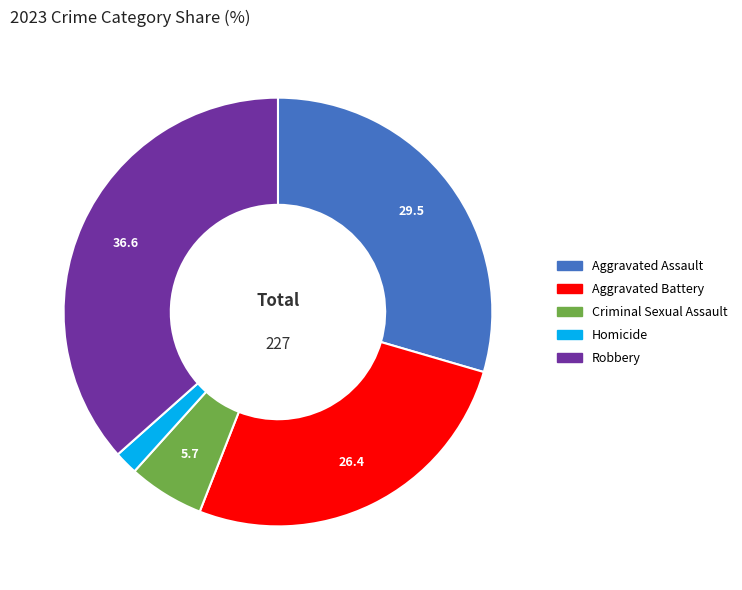

The Aggravated Battery slice represents 12% of the pie. True or false?

False